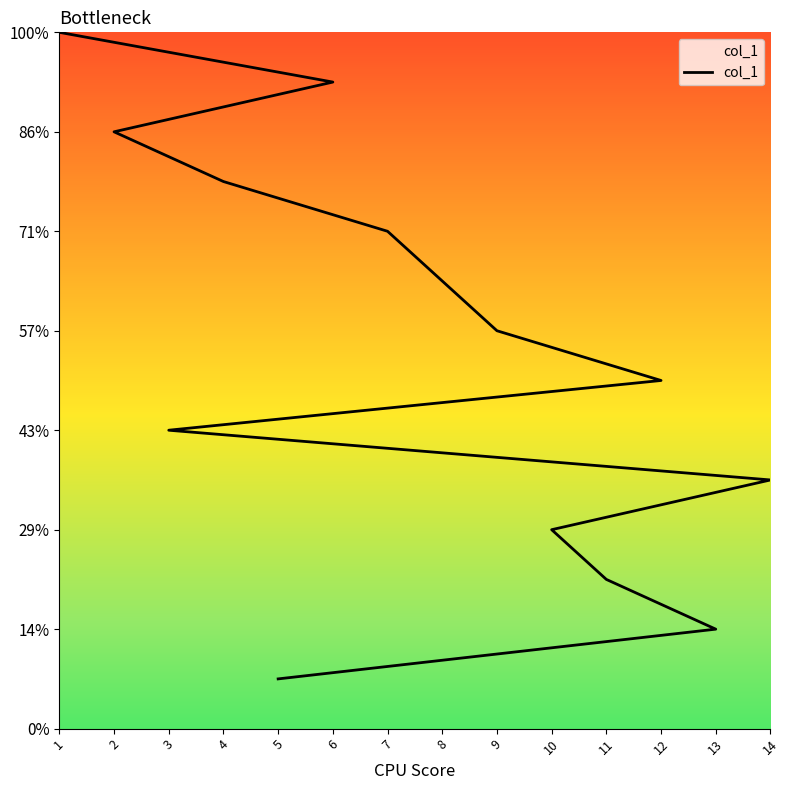

What is the average value?

8